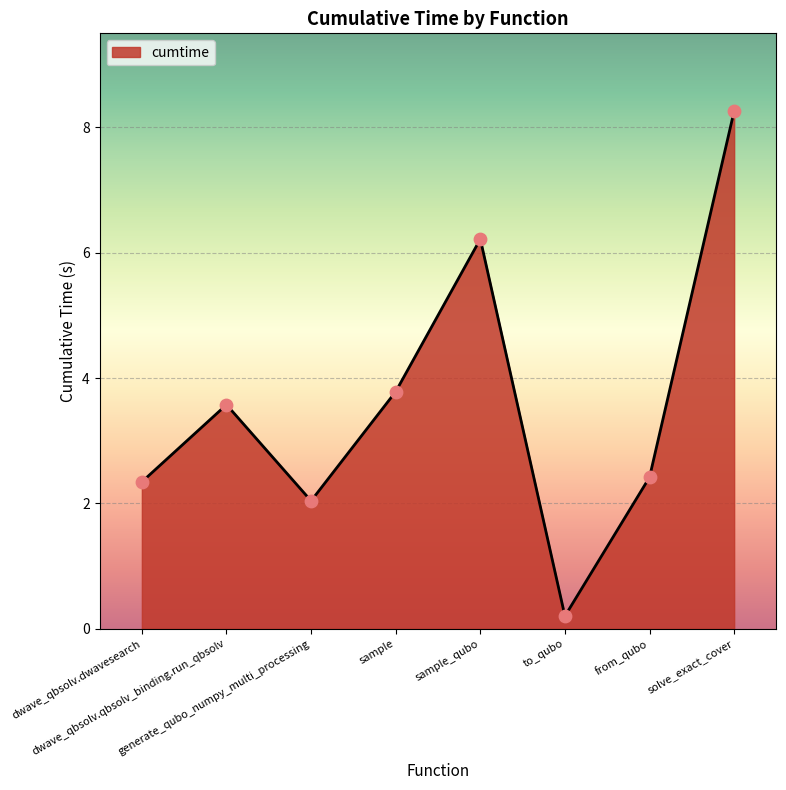

Which has a higher value, dwave_qbsolv.qbsolv_binding.run_qbsolv or sample_qubo?

sample_qubo